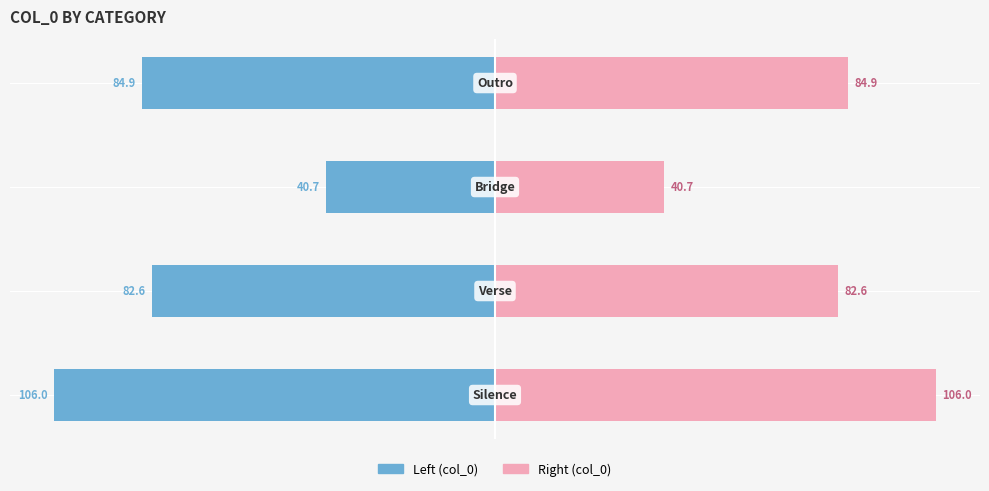

The col_0 (right) series shows 23.2 at −50. True or false?

False